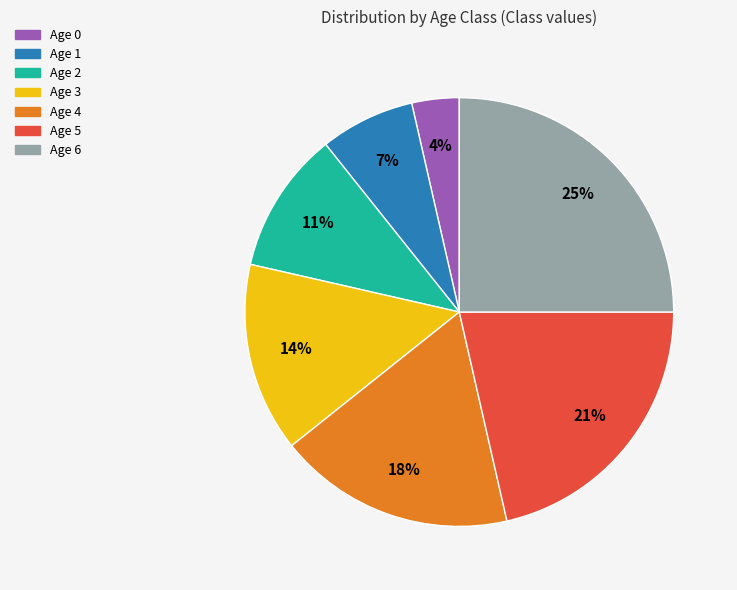

To the nearest percent, what percentage of the pie is Age 0?

4%